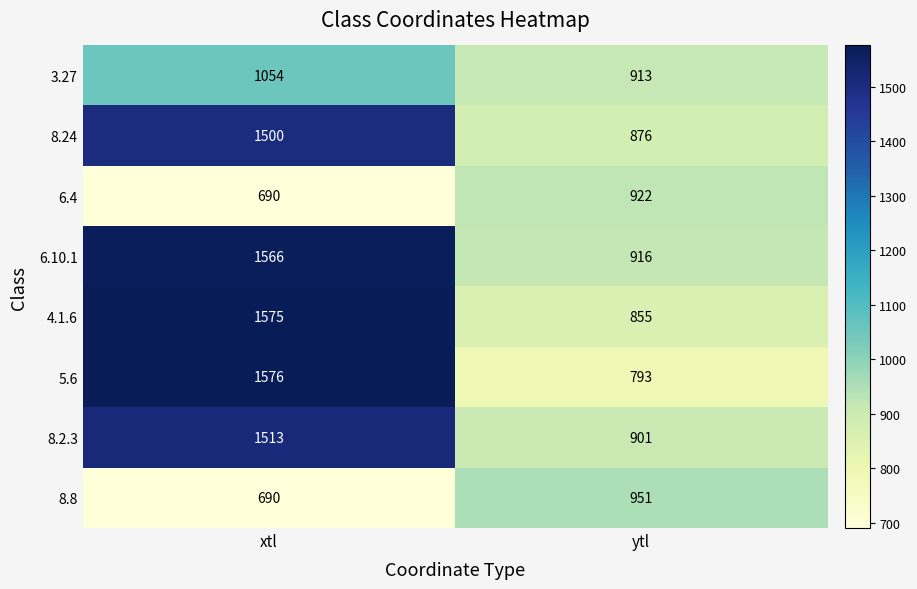

Rank the series at ytl from lowest to highest value.

5.6, 4.1.6, 8.24, 8.2.3, 3.27, 6.10.1, 6.4, 8.8